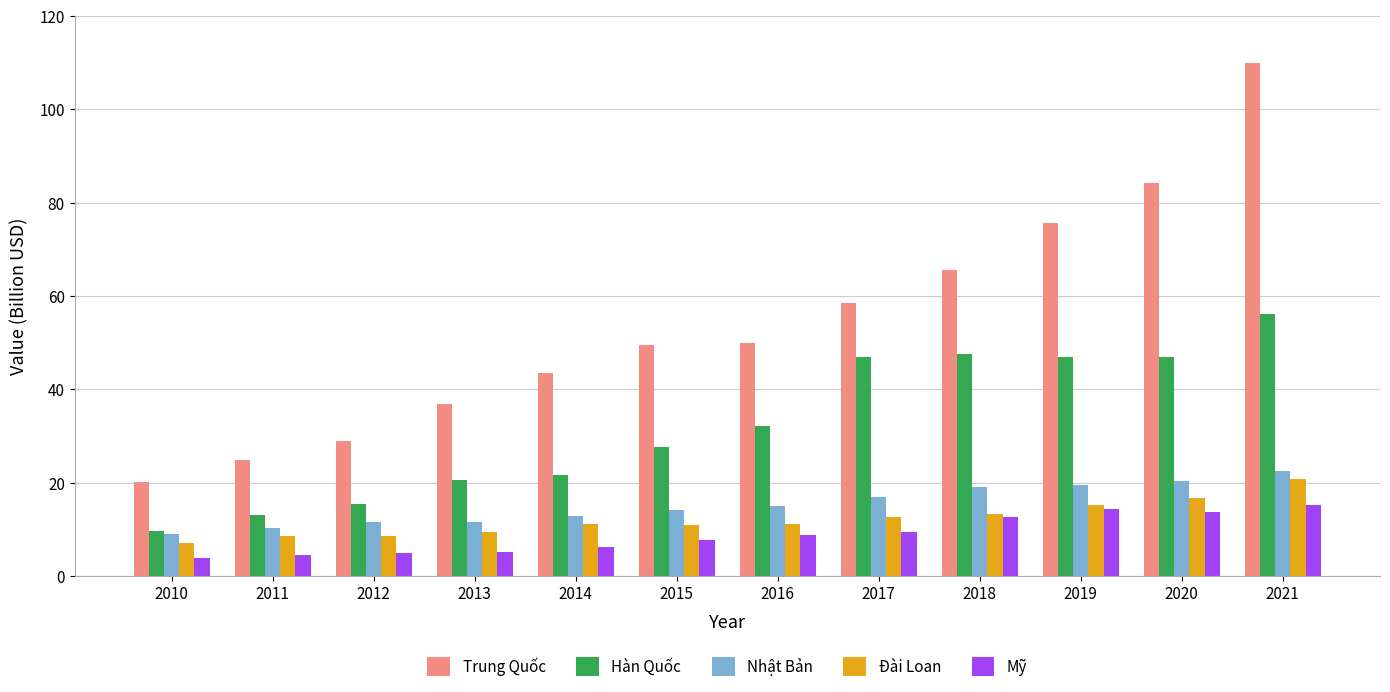

At which category is the sum across all series the highest?

2021